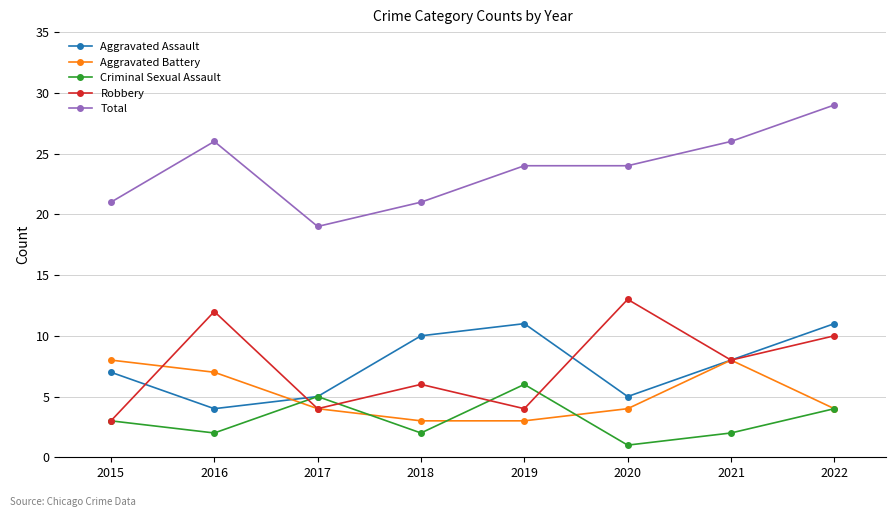

Between 2019 and 2022, which series saw the biggest shift?

Robbery